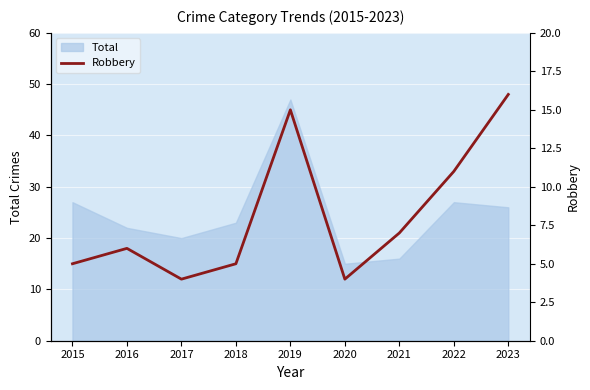

The value of Total at 2020 is 15. True or false?

True